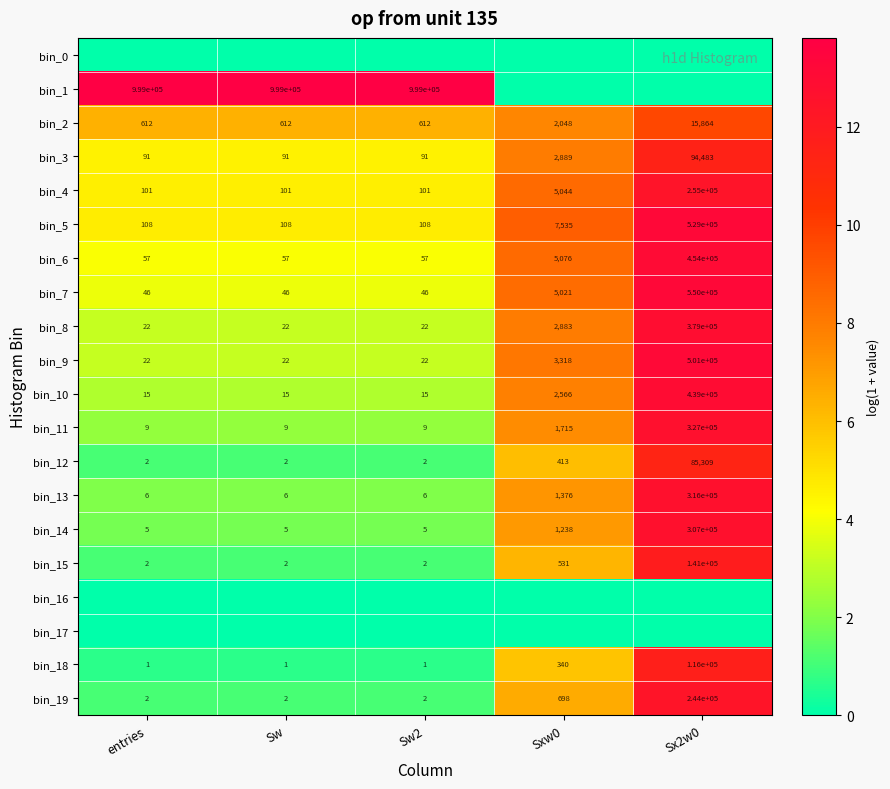

The value of bin_19 at Sw is 3. True or false?

False